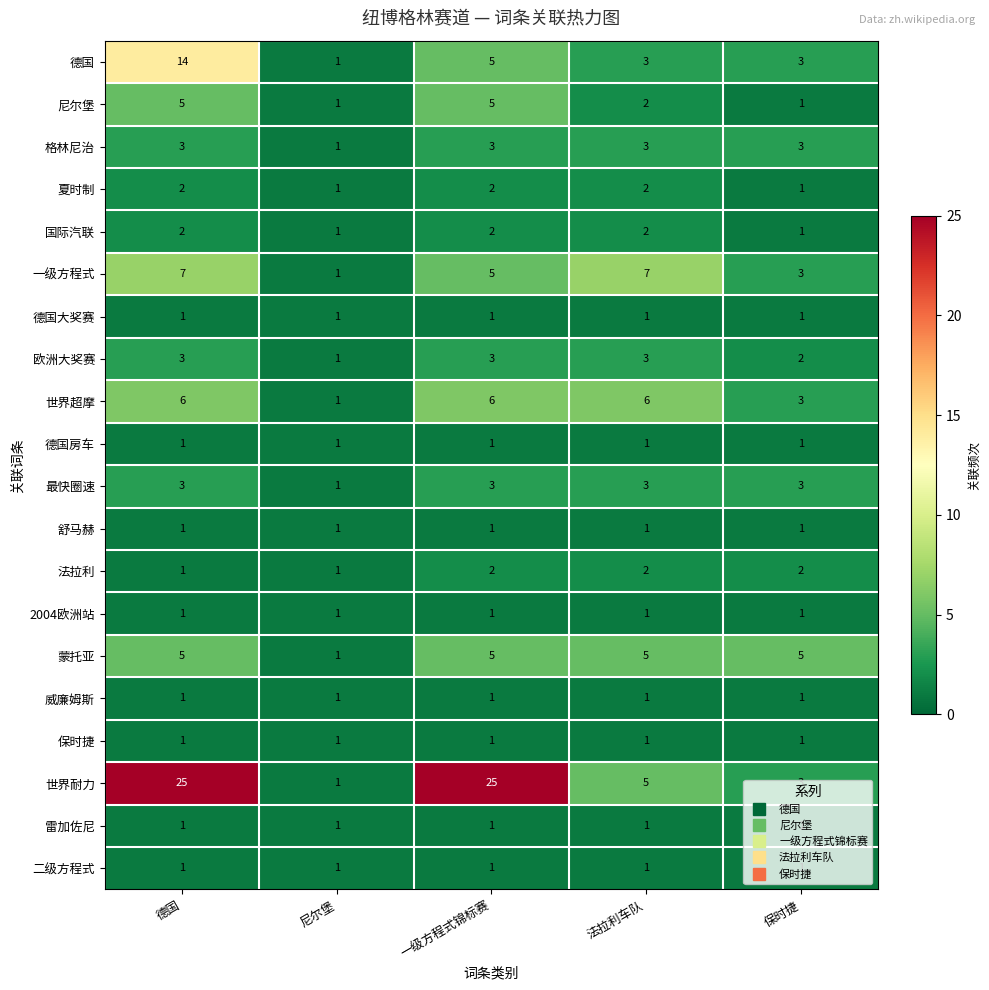

What is the total value across all series at 法拉利车队?

51